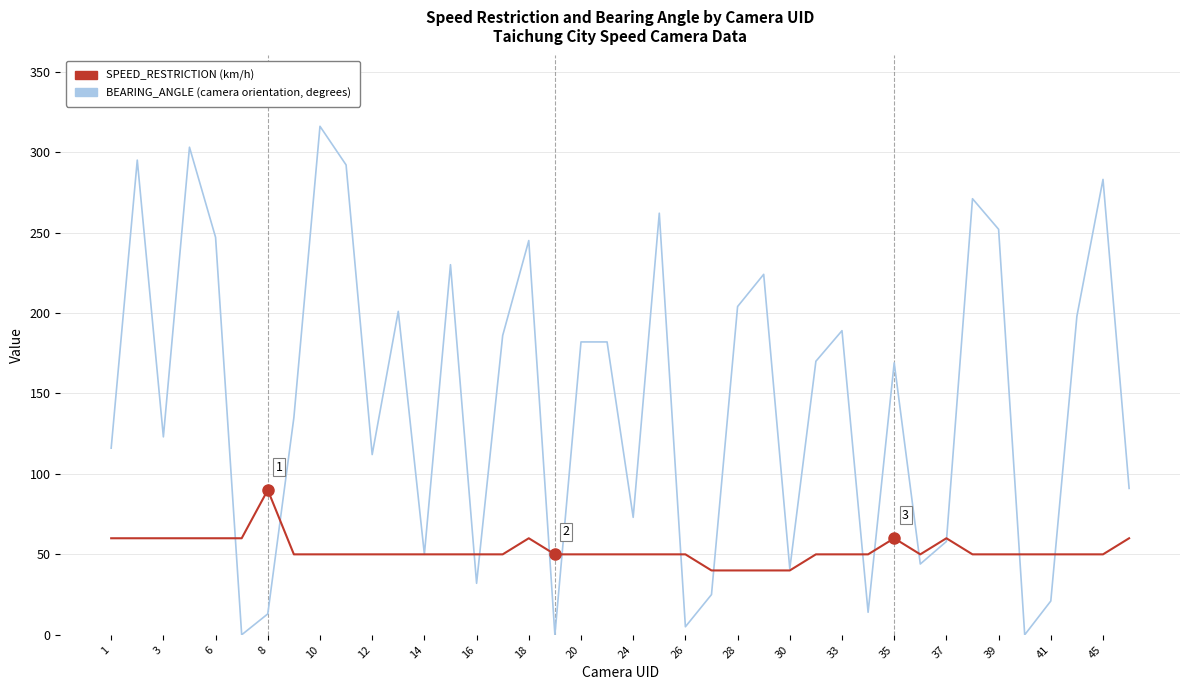

Does the chart have visible grid lines?

Yes